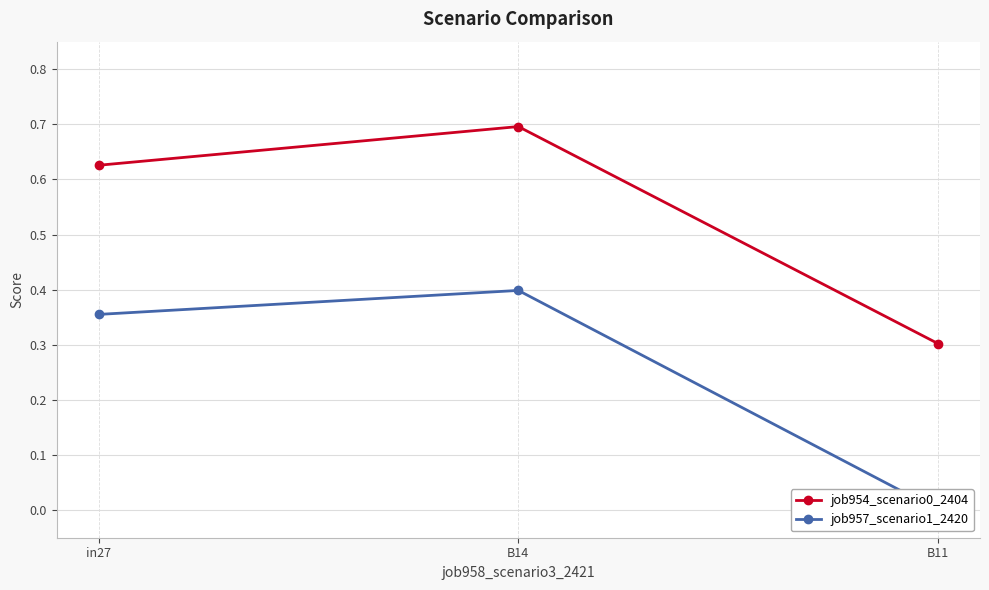

What is the sum of the job954_scenario0_2404 values at in27 and B14?

1.3